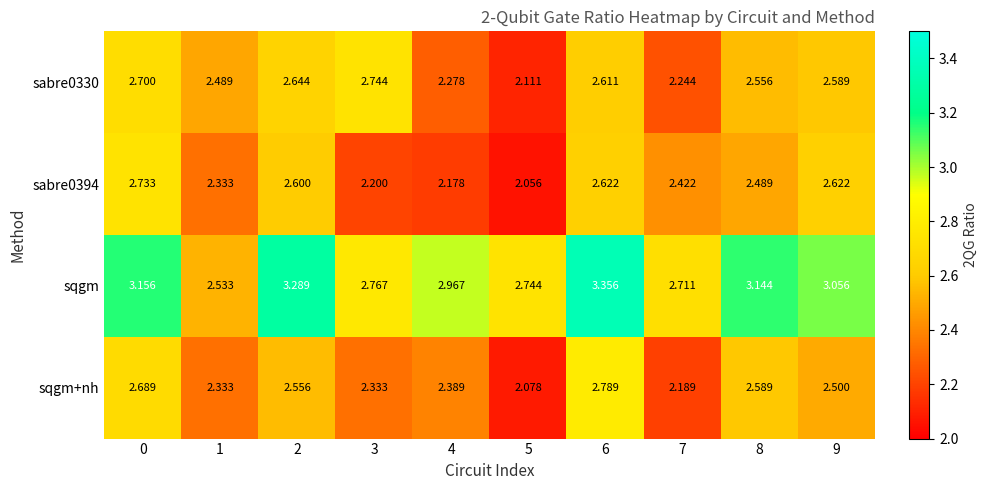

How many categories are shown in the chart?

10